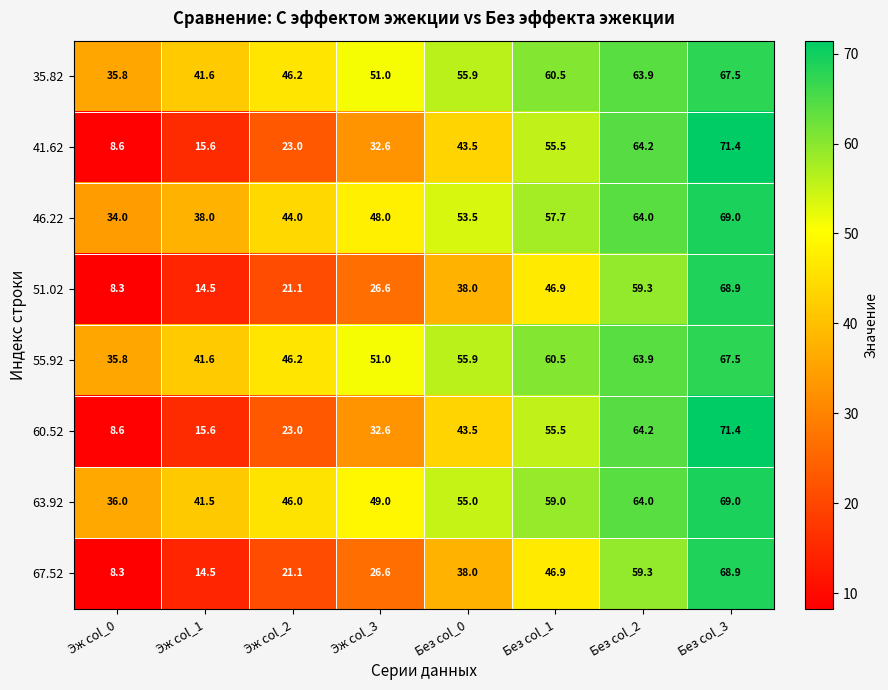

Is the value of 55.92 at Эж col_1 greater than the value of 60.52 at Эж col_2?

Yes